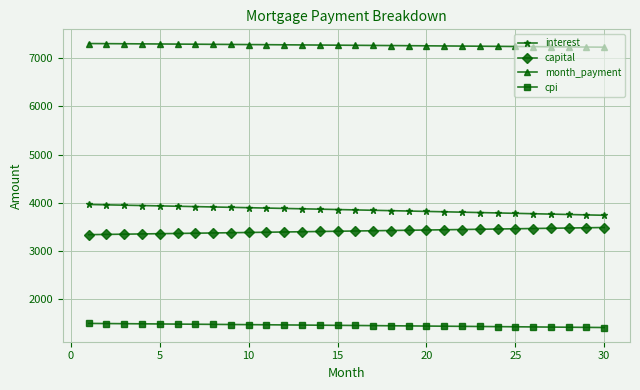

What is the value of the cpi point at the 7th from the left?

1480.5